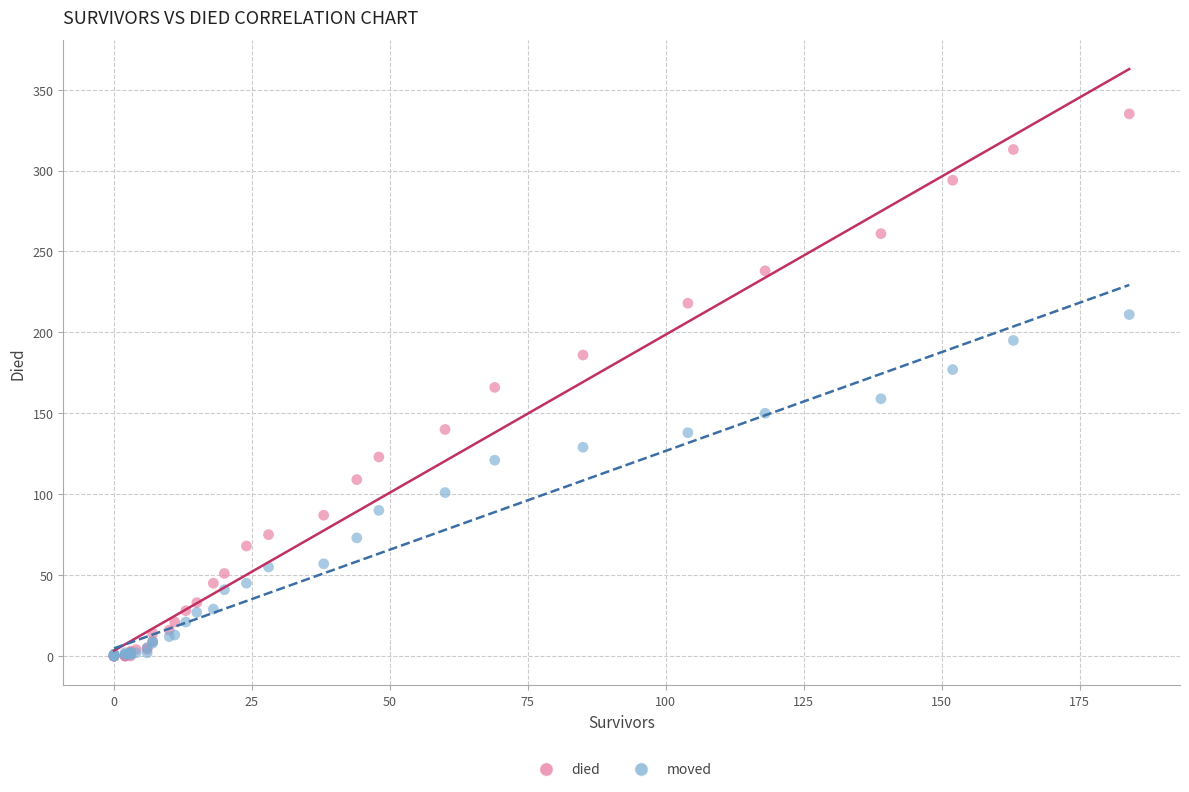

Which series reaches the maximum Y coordinate?

died